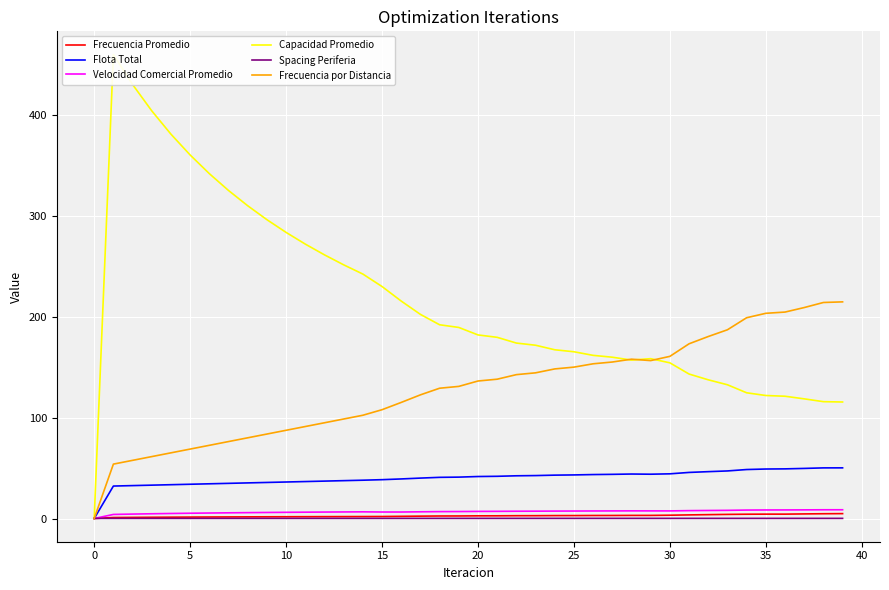

How many data points in Frecuencia Promedio are less than 2?

15